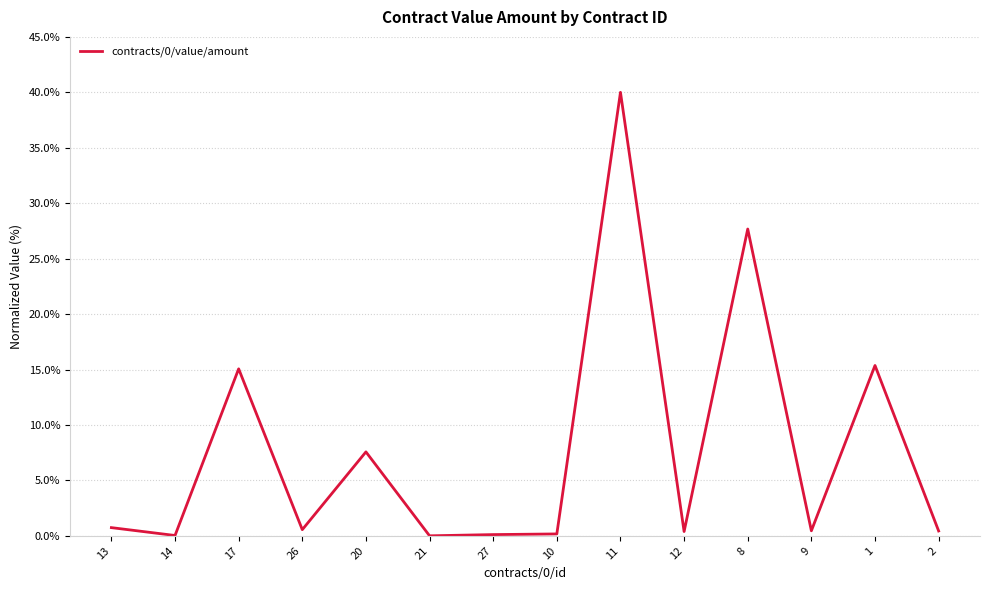

Is it true that the value at 21 is 0.0?

True